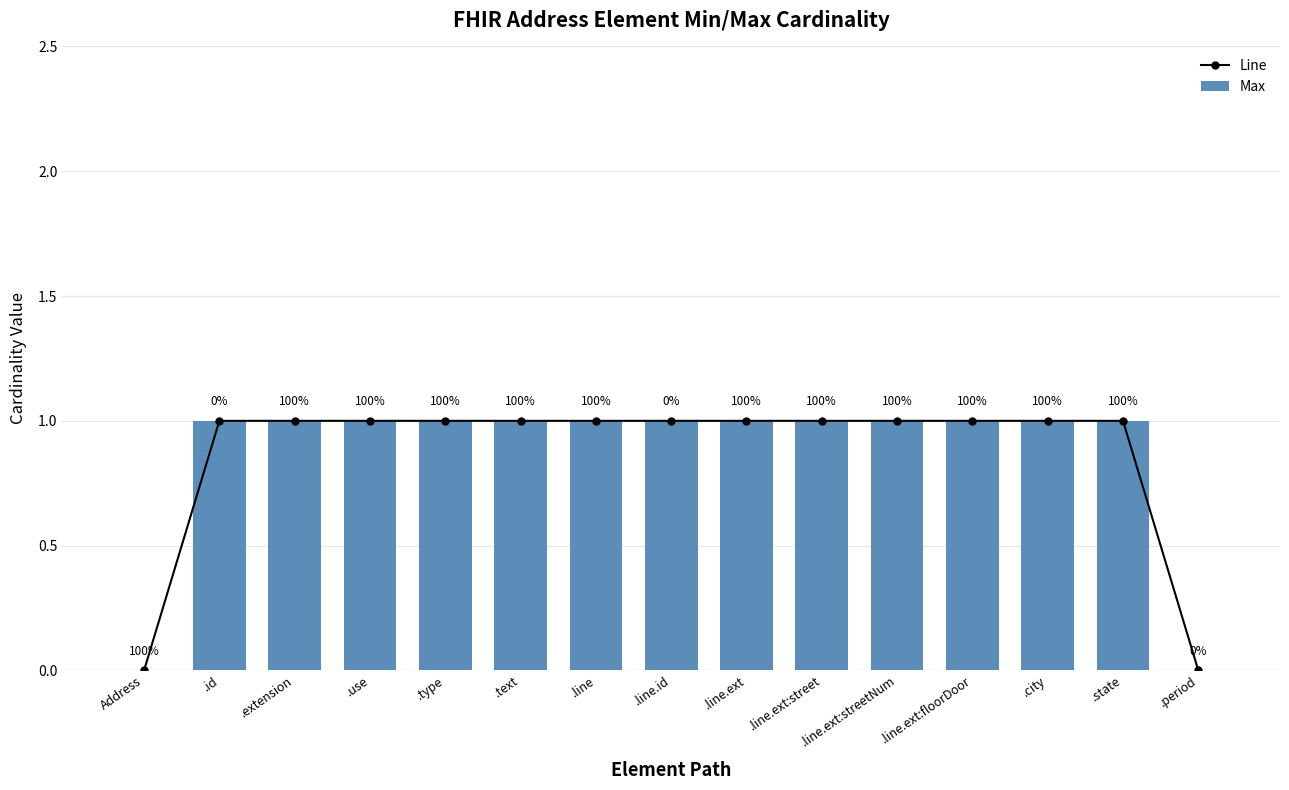

The value of Max at .line.ext:streetNum is 1. True or false?

True